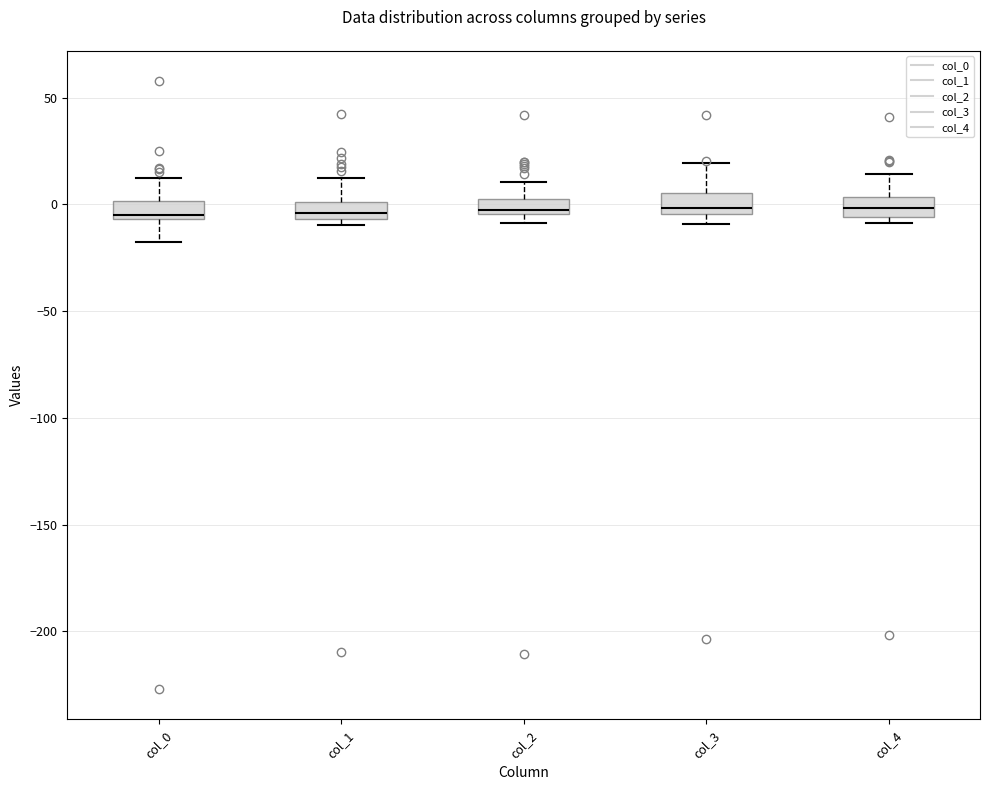

Where is the upper edge of the box for col_4 on the y-axis? The values are not printed on the chart, so give them approximately, as read against the axis.

5